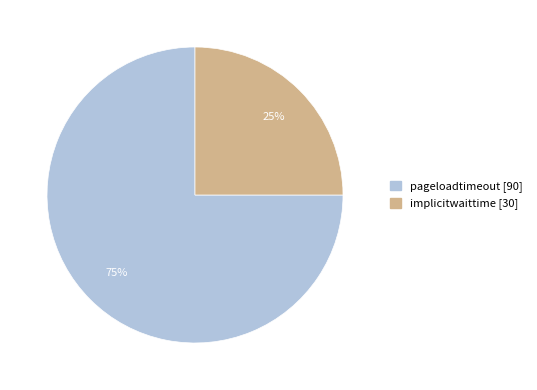

To the nearest percent, what portion does implicitwaittime represent?

25%